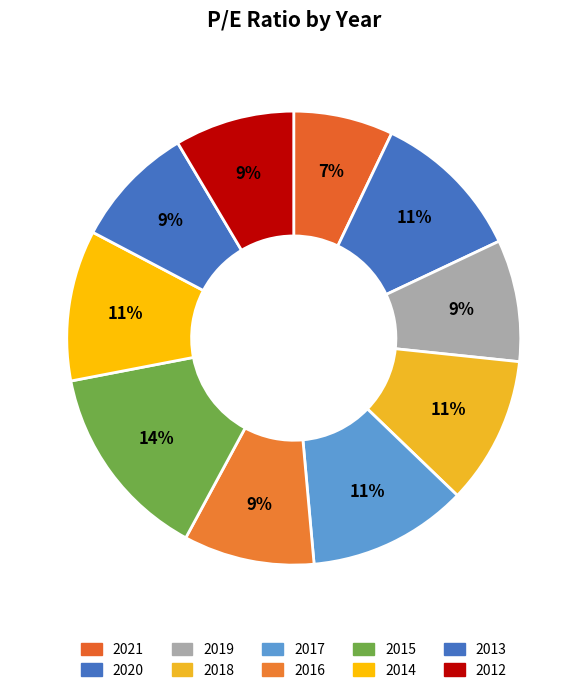

Count the number of slices in the pie.

10